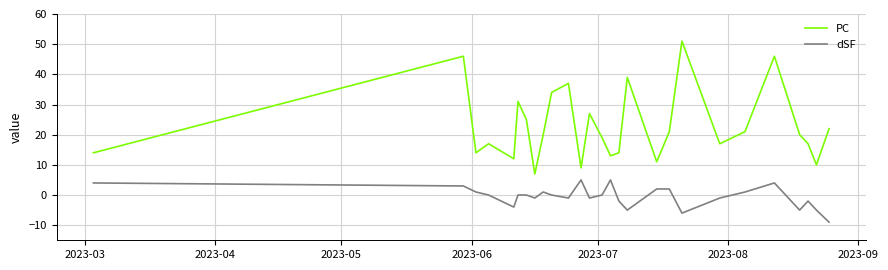

What is the minimum value for PC?

7